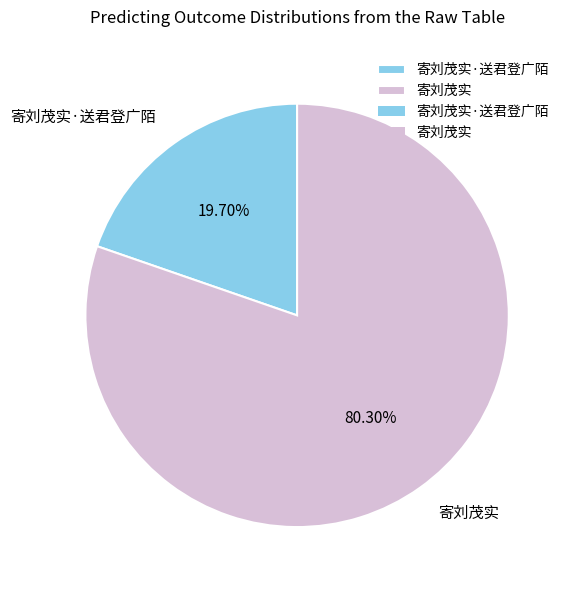

How many segments does this pie chart have?

2